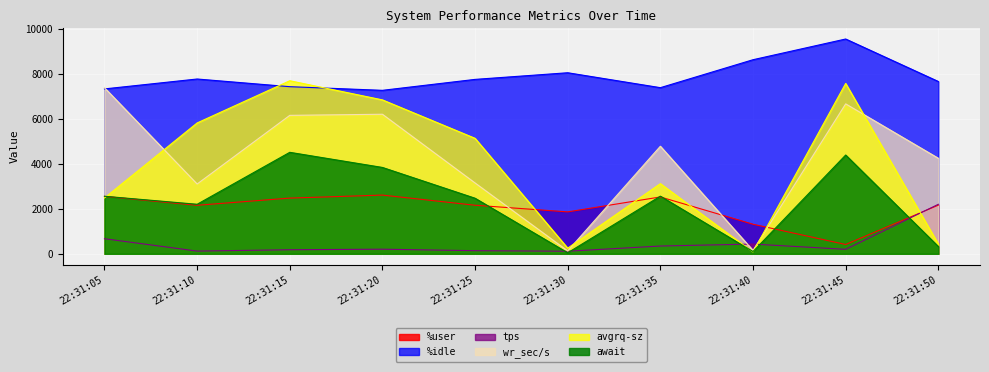

Which series has the largest range (max minus min)?

avgrq-sz